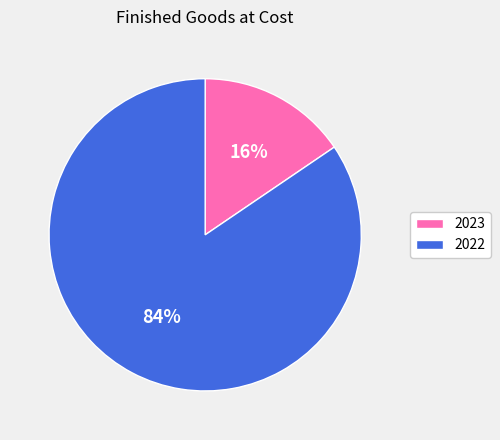

Do 2022 and 2023 together represent more than half of the pie?

Yes